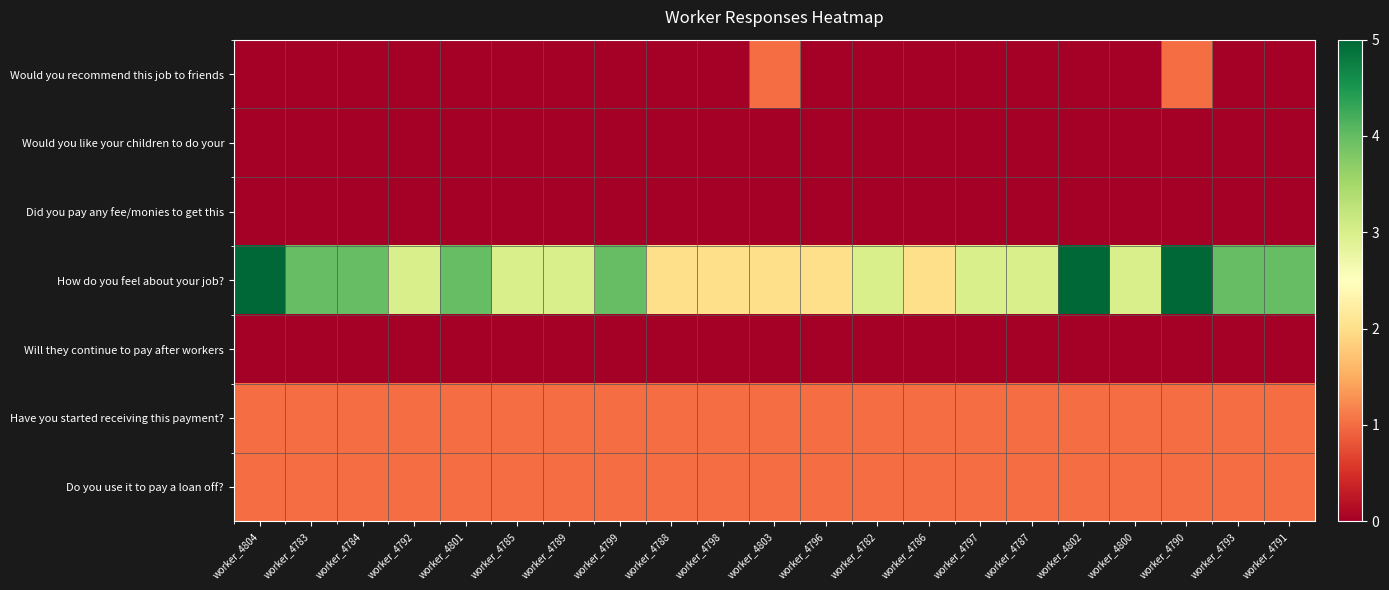

Reading left to right, what are all the values shown in this chart?

Would you recommend this job to friends: worker_4804=0	worker_4783=0	worker_4784=0	worker_4792=0	worker_4801=0	worker_4785=0	worker_4789=0	worker_4799=0	worker_4788=0	worker_4798=0	worker_4803=1	worker_4796=0	worker_4782=0	worker_4786=0	worker_4797=0	worker_4787=0	worker_4802=0	worker_4800=0	worker_4790=1	worker_4793=0	worker_4791=0
Would you like your children to do your: worker_4804=0	worker_4783=0	worker_4784=0	worker_4792=0	worker_4801=0	worker_4785=0	worker_4789=0	worker_4799=0	worker_4788=0	worker_4798=0	worker_4803=0	worker_4796=0	worker_4782=0	worker_4786=0	worker_4797=0	worker_4787=0	worker_4802=0	worker_4800=0	worker_4790=0	worker_4793=0	worker_4791=0
Did you pay any fee/monies to get this: worker_4804=0	worker_4783=0	worker_4784=0	worker_4792=0	worker_4801=0	worker_4785=0	worker_4789=0	worker_4799=0	worker_4788=0	worker_4798=0	worker_4803=0	worker_4796=0	worker_4782=0	worker_4786=0	worker_4797=0	worker_4787=0	worker_4802=0	worker_4800=0	worker_4790=0	worker_4793=0	worker_4791=0
How do you feel about your job?: worker_4804=5	worker_4783=4	worker_4784=4	worker_4792=3	worker_4801=4	worker_4785=3	worker_4789=3	worker_4799=4	worker_4788=2	worker_4798=2	worker_4803=2	worker_4796=2	worker_4782=3	worker_4786=2	worker_4797=3	worker_4787=3	worker_4802=5	worker_4800=3	worker_4790=5	worker_4793=4	worker_4791=4
Will they continue to pay after workers: worker_4804=0	worker_4783=0	worker_4784=0	worker_4792=0	worker_4801=0	worker_4785=0	worker_4789=0	worker_4799=0	worker_4788=0	worker_4798=0	worker_4803=0	worker_4796=0	worker_4782=0	worker_4786=0	worker_4797=0	worker_4787=0	worker_4802=0	worker_4800=0	worker_4790=0	worker_4793=0	worker_4791=0
Have you started receiving this payment?: worker_4804=1	worker_4783=1	worker_4784=1	worker_4792=1	worker_4801=1	worker_4785=1	worker_4789=1	worker_4799=1	worker_4788=1	worker_4798=1	worker_4803=1	worker_4796=1	worker_4782=1	worker_4786=1	worker_4797=1	worker_4787=1	worker_4802=1	worker_4800=1	worker_4790=1	worker_4793=1	worker_4791=1
Do you use it to pay a loan off?: worker_4804=1	worker_4783=1	worker_4784=1	worker_4792=1	worker_4801=1	worker_4785=1	worker_4789=1	worker_4799=1	worker_4788=1	worker_4798=1	worker_4803=1	worker_4796=1	worker_4782=1	worker_4786=1	worker_4797=1	worker_4787=1	worker_4802=1	worker_4800=1	worker_4790=1	worker_4793=1	worker_4791=1